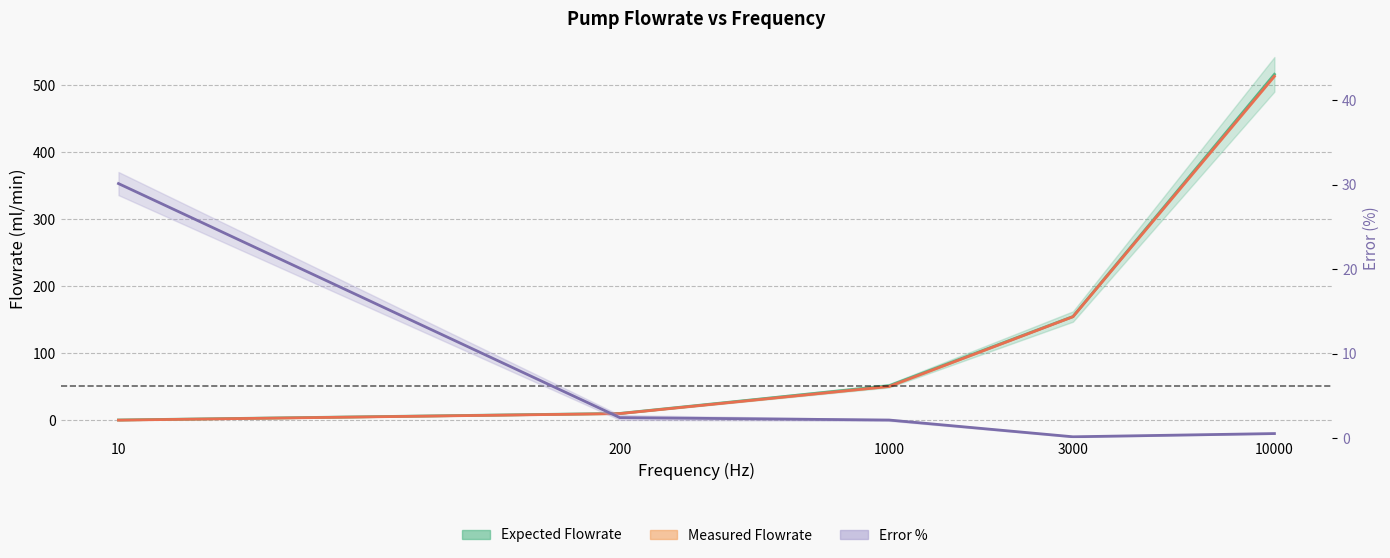

At how many categories does at least one series exceed 95?

2